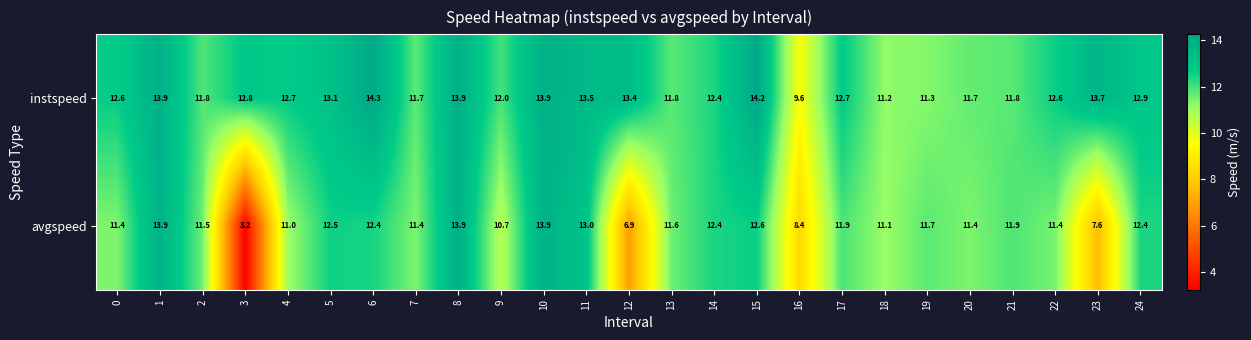

What is the smallest value displayed?

3.2